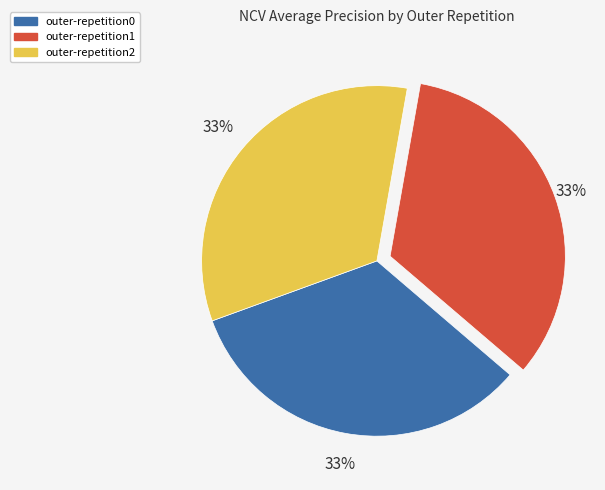

Count the number of slices in the pie.

3